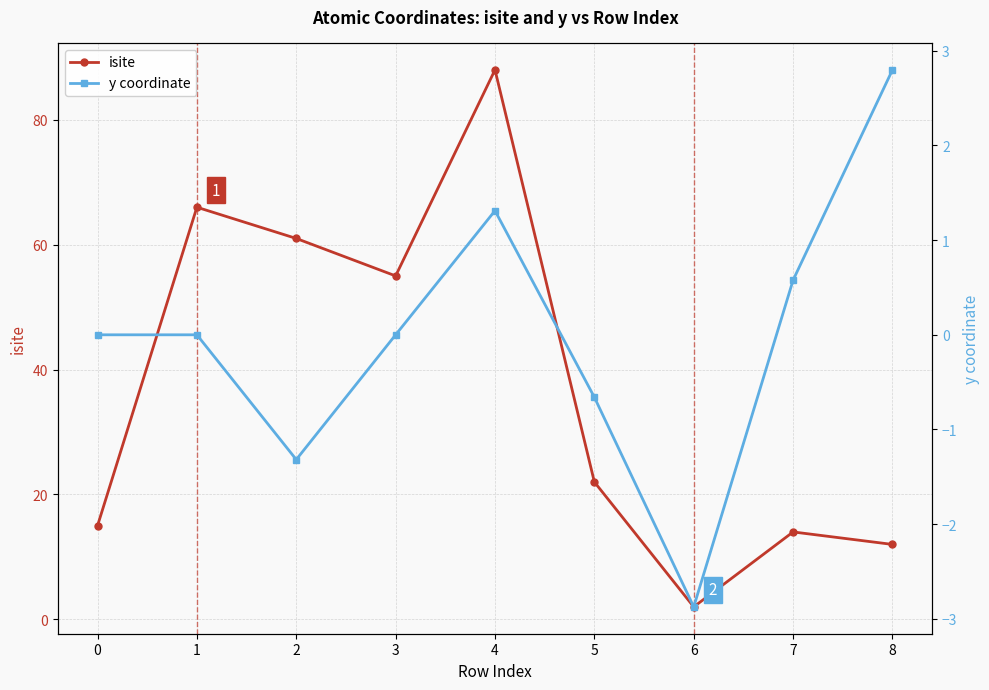

At which category is the sum across all series the highest?

4